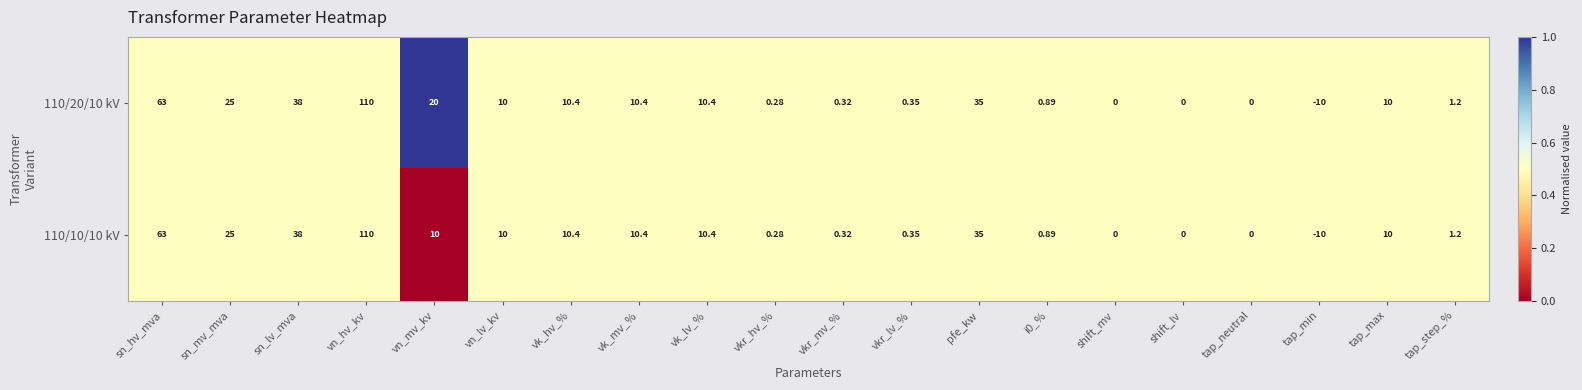

Where does the 110/20/10 kV series first go above 10?

sn_hv_mva